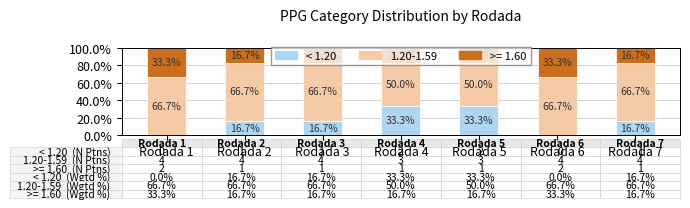

Are the bars horizontal?

No